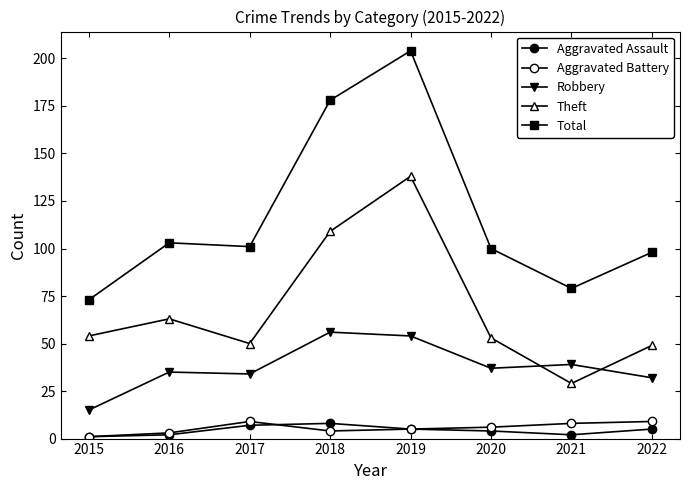

How many lines are shown in the chart?

5